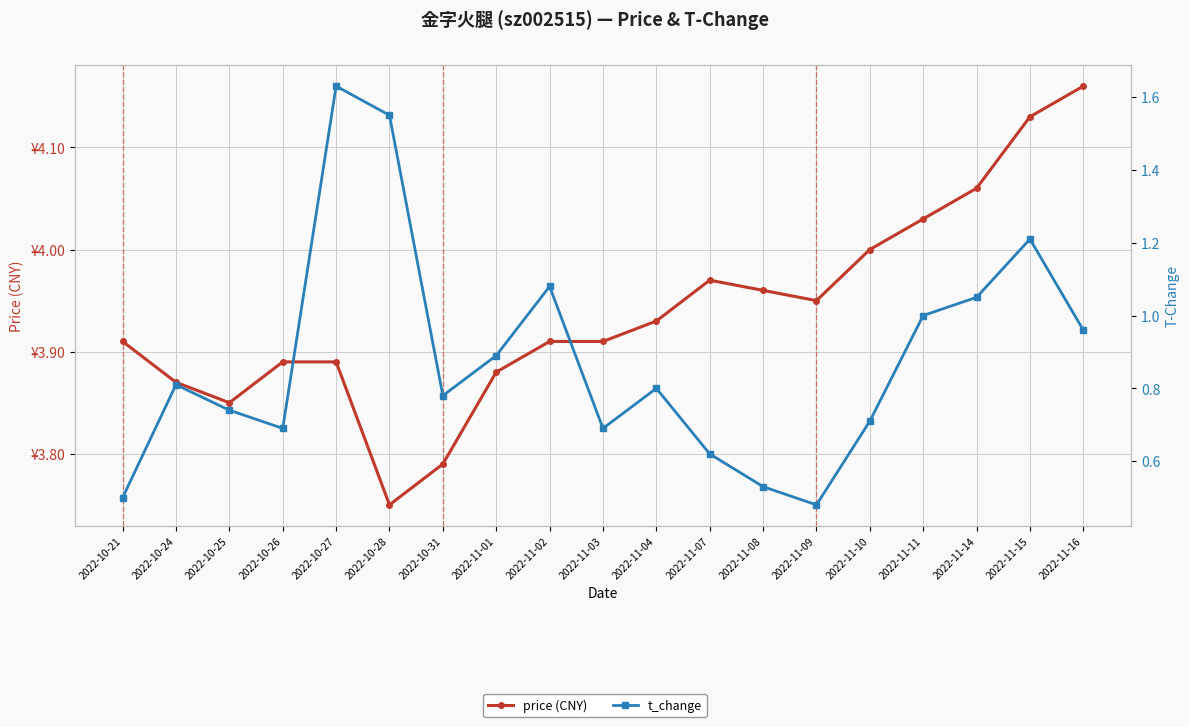

At which label does price (CNY) reach its peak?

2022-11-16